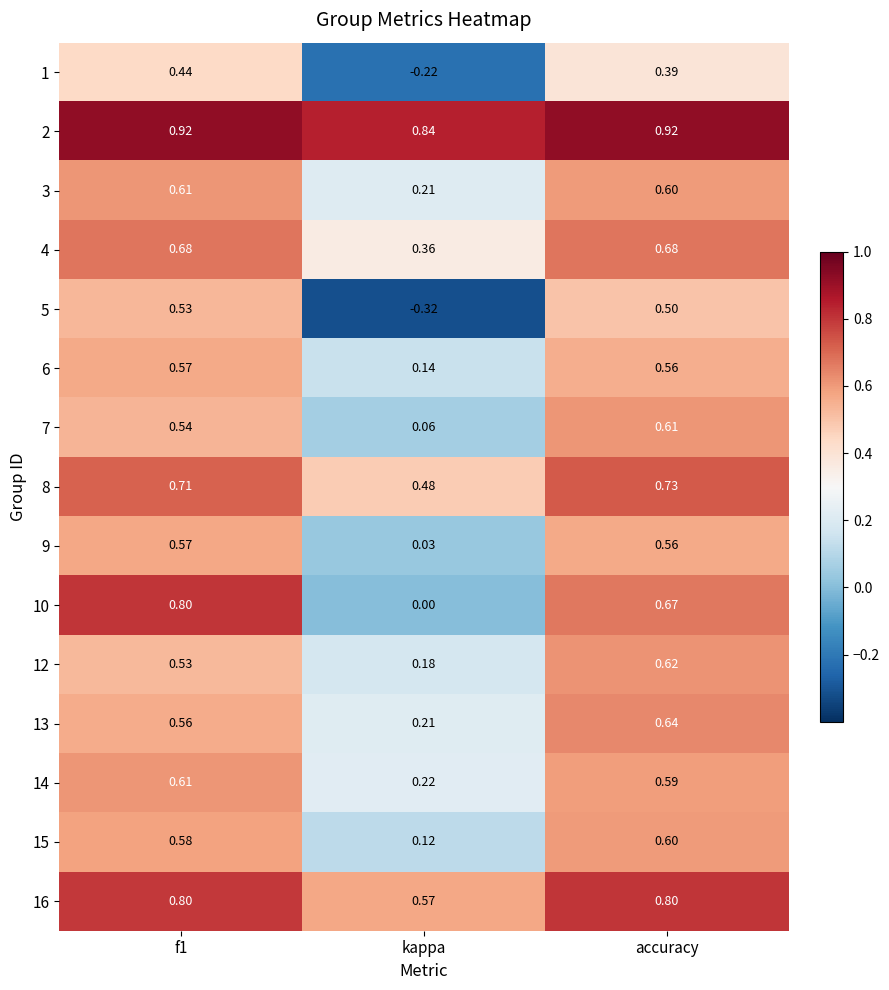

Is the value of 4 at accuracy greater than the value of 3 at kappa?

Yes